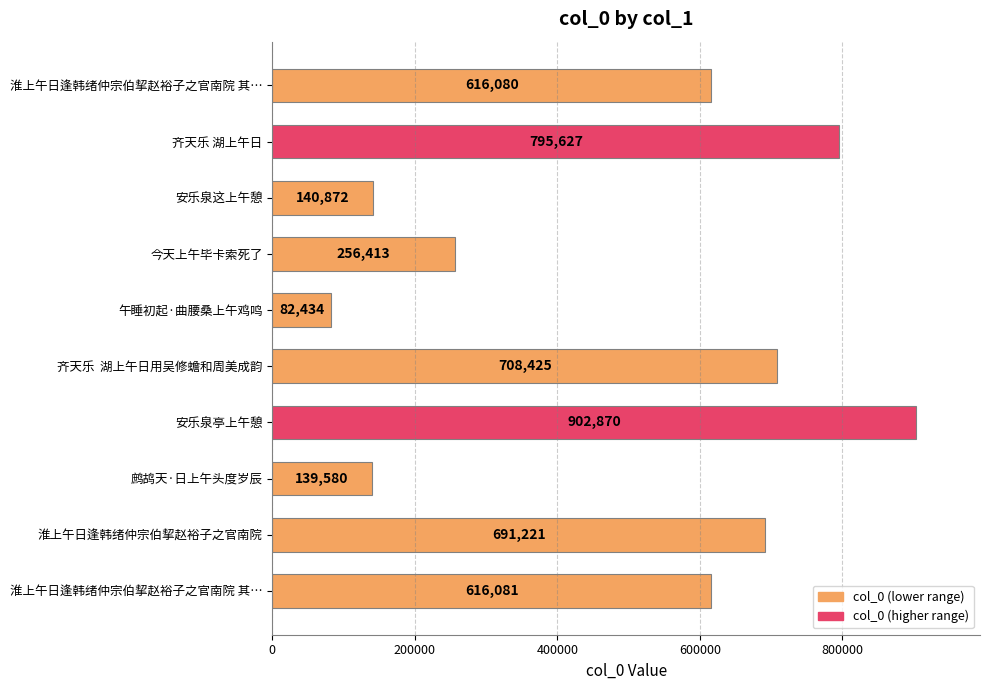

Count the number of categories in the chart.

10